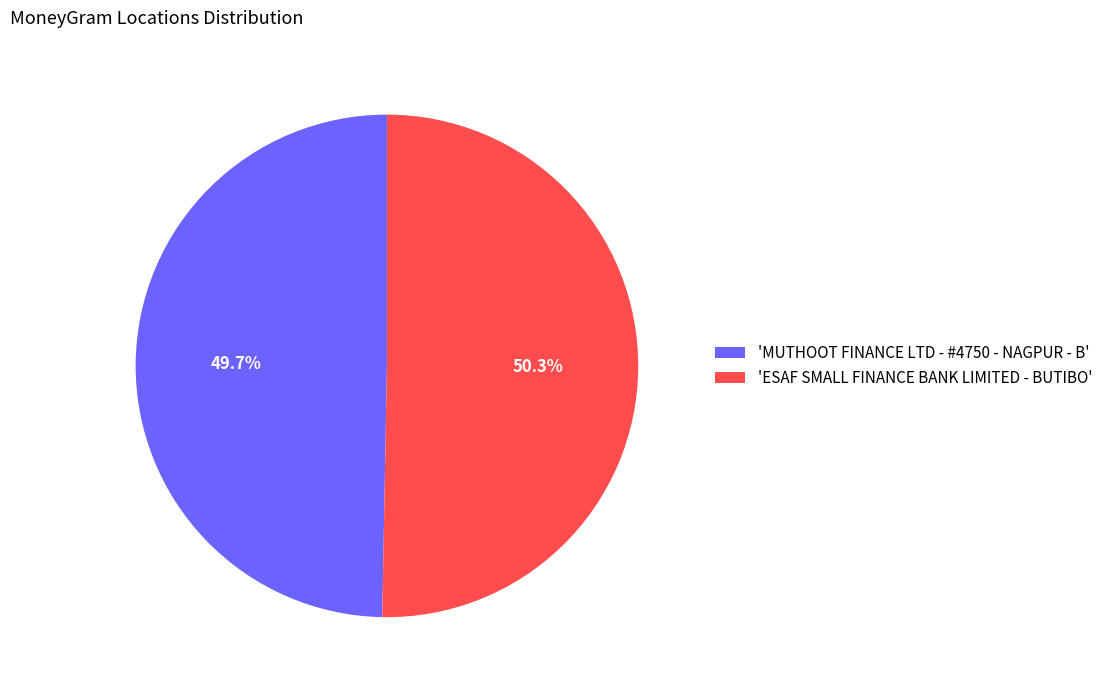

Is there any slice that represents more than half of the pie?

Yes